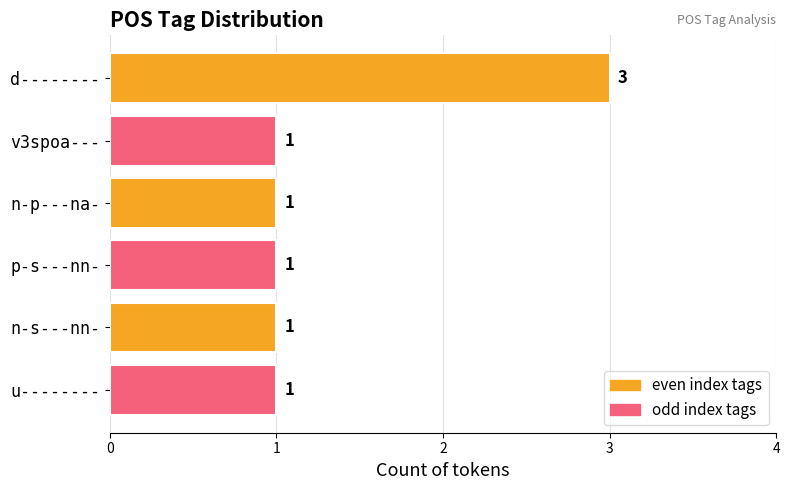

True or false: the data shows 1 at p-s---nn-.

True